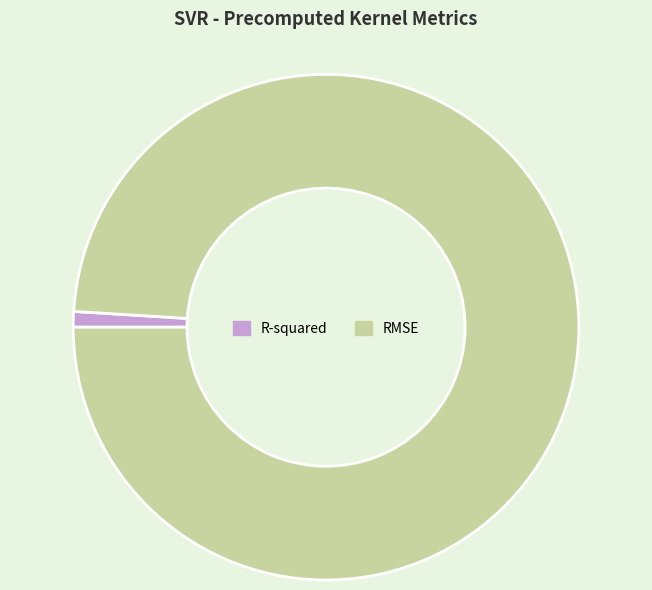

Does RMSE account for over 50% of the chart?

Yes